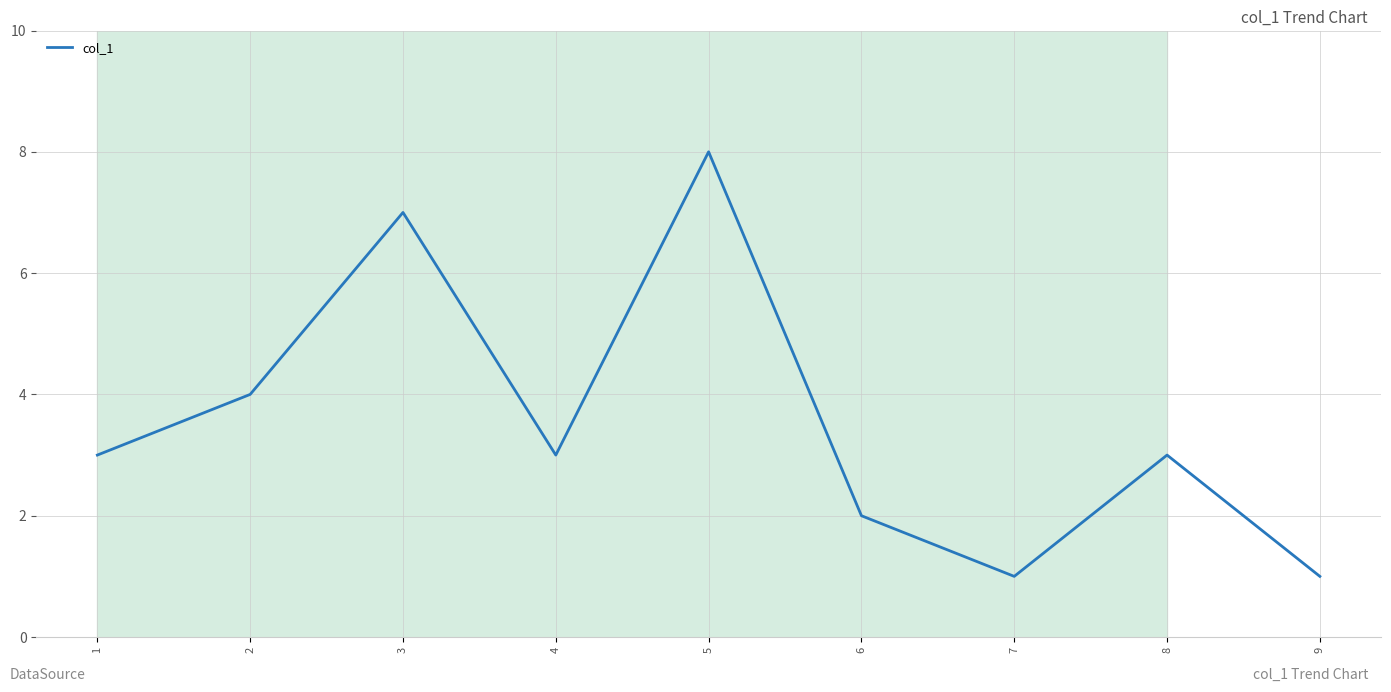

What is the sum of all values?

32